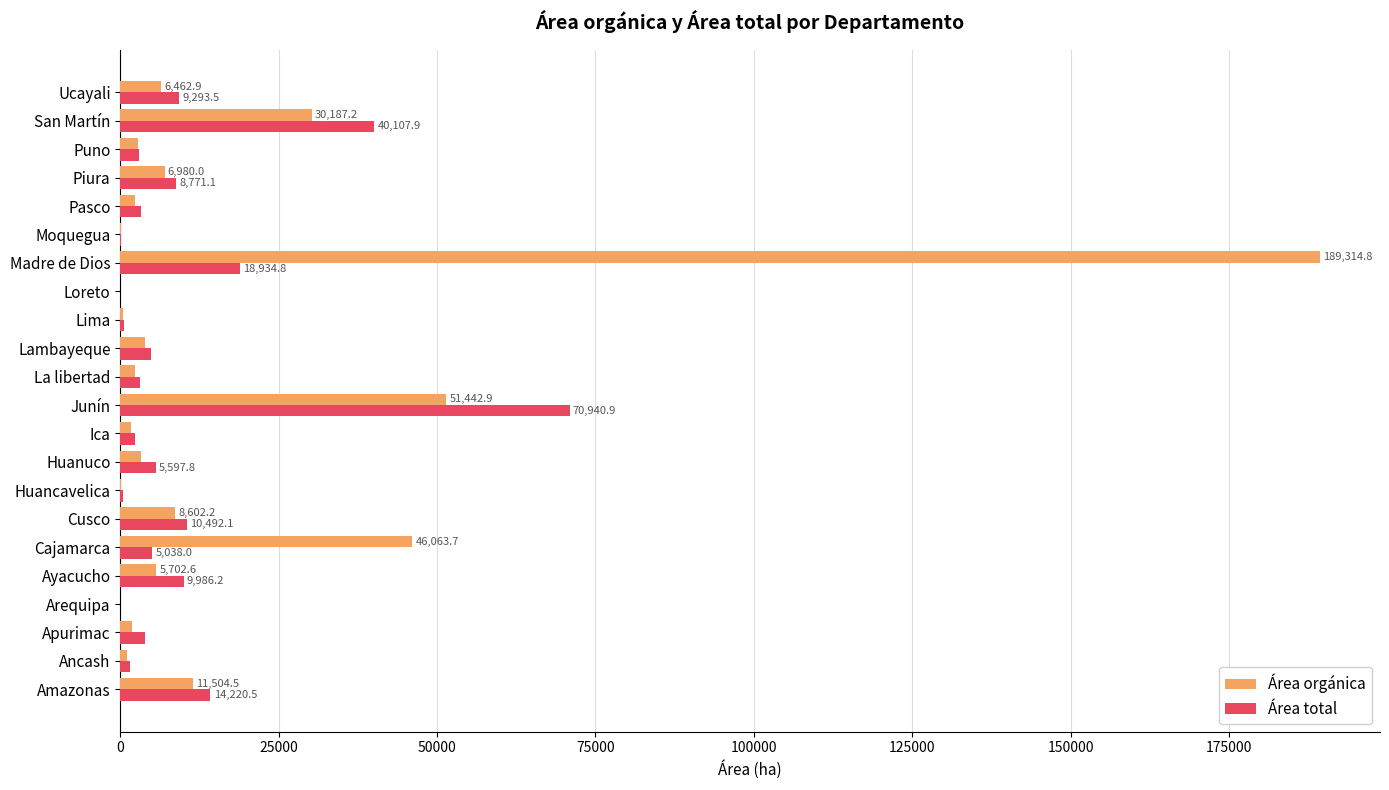

Is it true that Área total equals 5038.0 at Cajamarca?

True